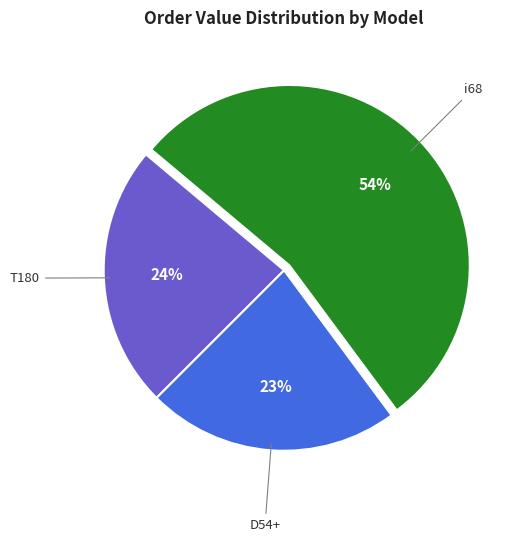

To the nearest percent, what is the difference between the D54+ and T180 slice percentages?

1%